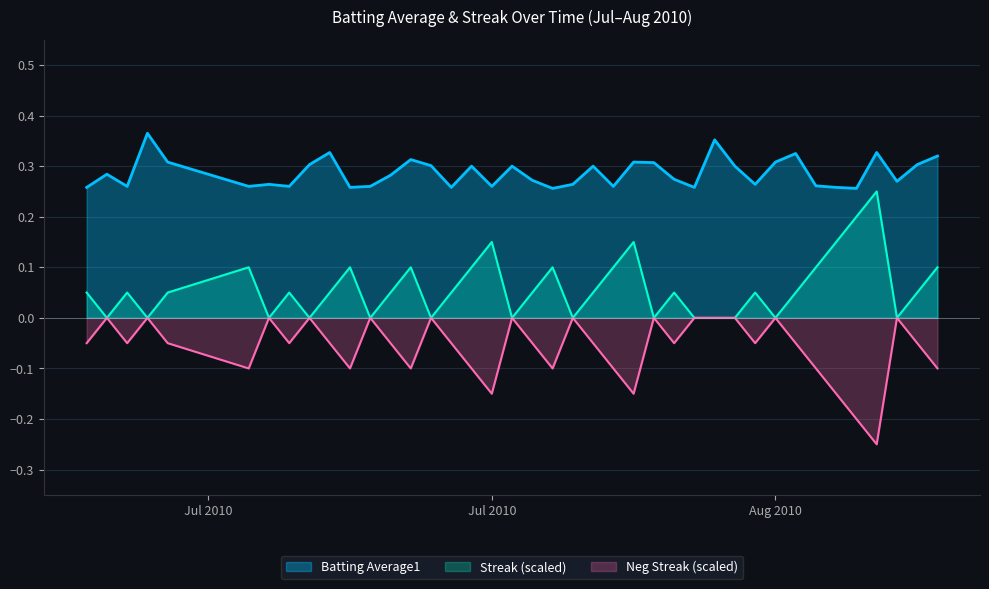

What position from the right is 2010-08-14?

5